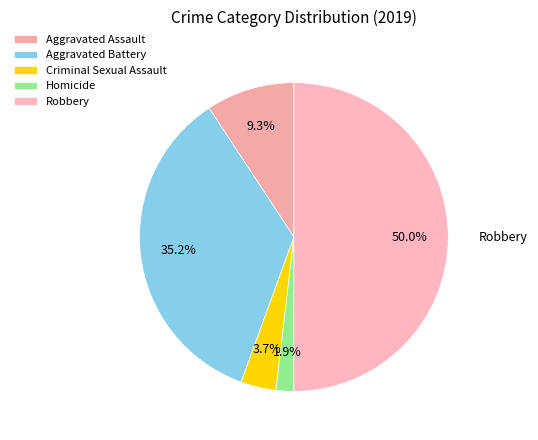

To the nearest percent, what is the average slice percentage?

20%